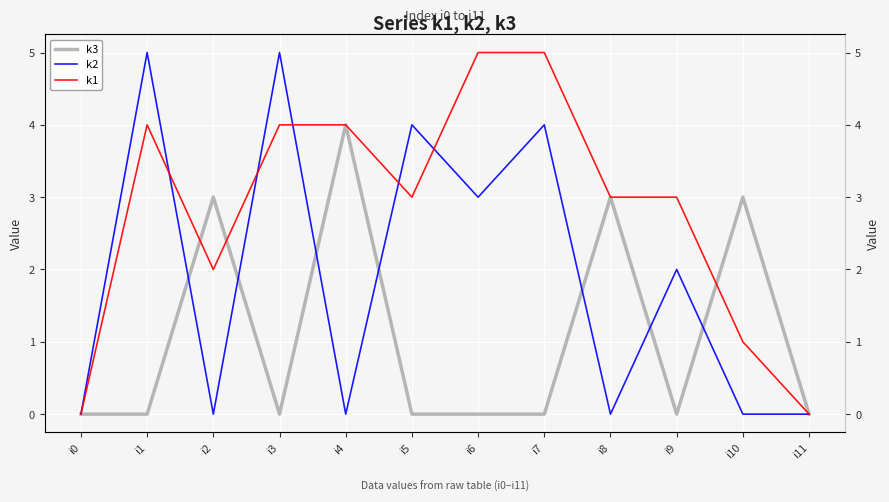

Between i2 and i6, which is larger?

i2